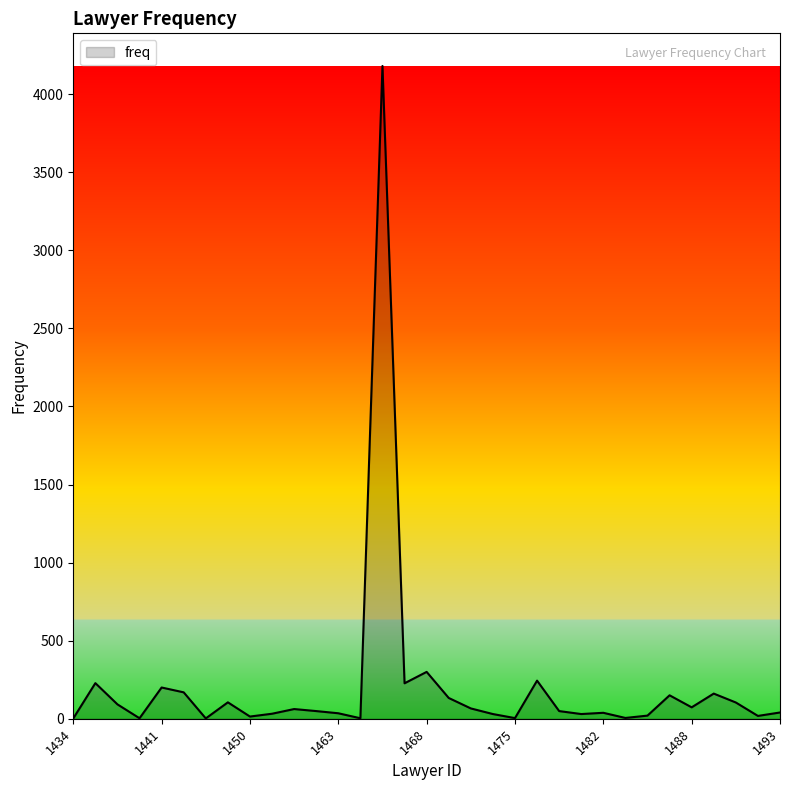

What is the difference between the maximum and minimum values?

4179